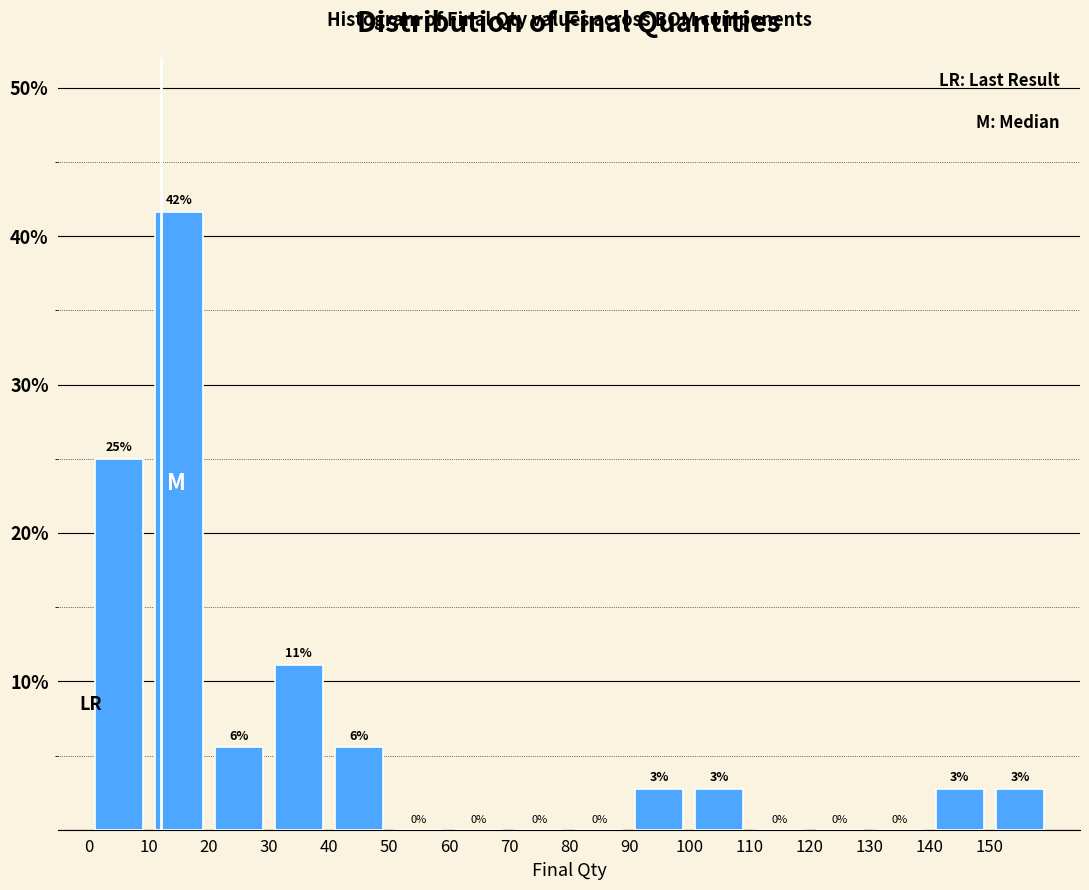

Over which range of the x-axis is the bar tallest?

10 to 20